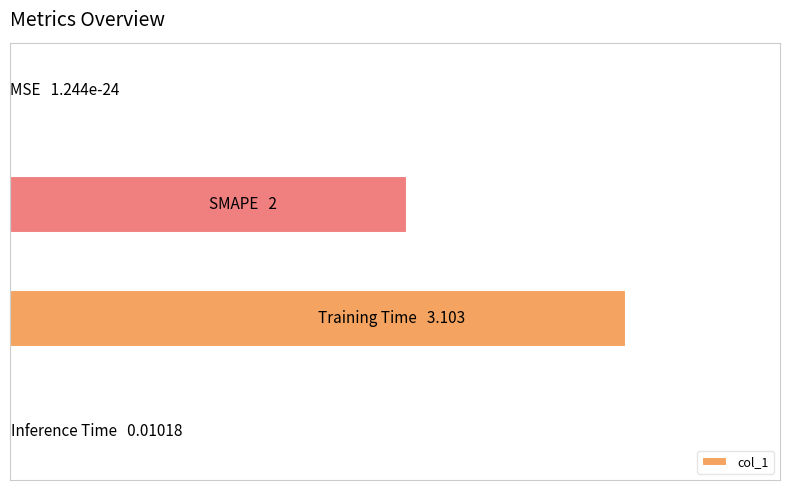

List the labels in order of value, largest first.

2, 1, 3, 0